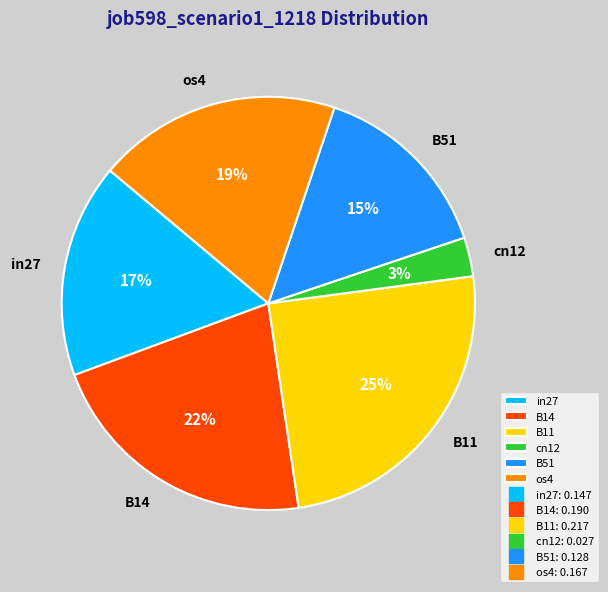

Is there any slice that represents more than half of the pie?

No